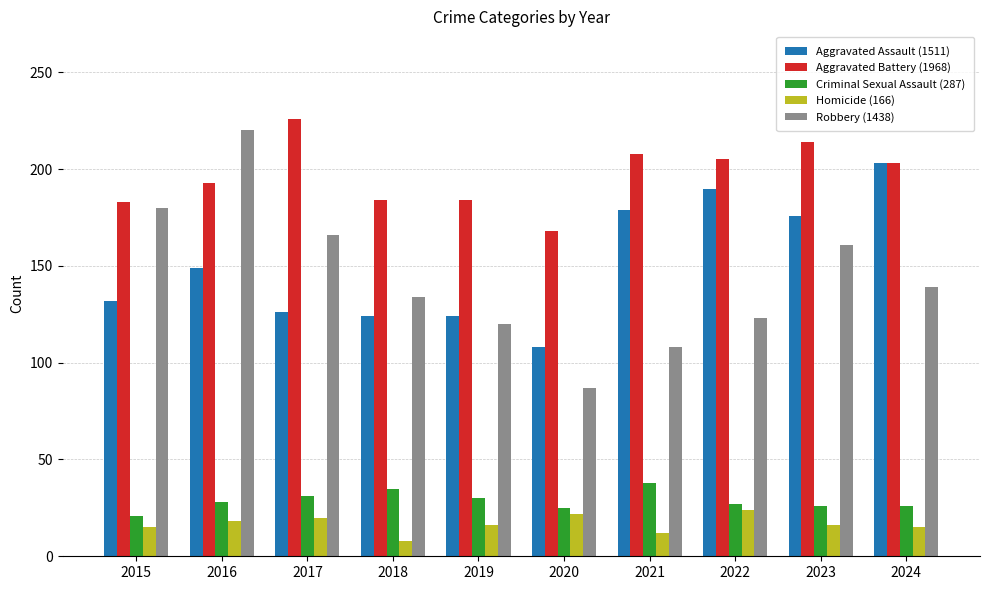

What is the spread (max minus min) of values at 2019?

168